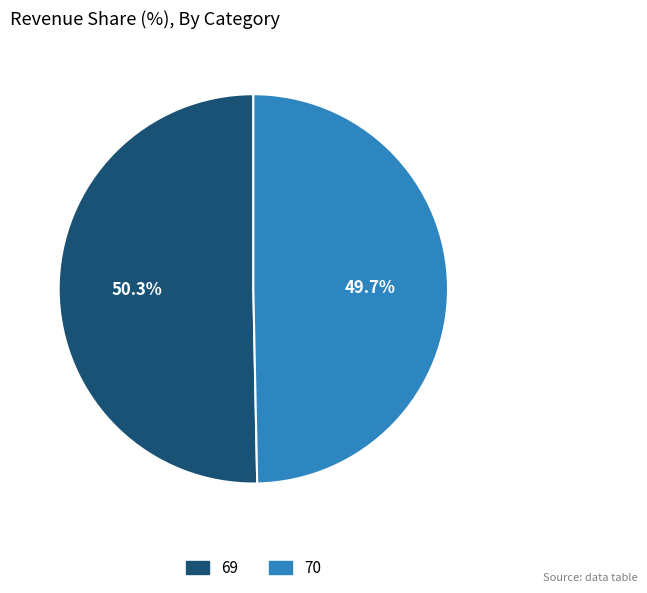

To the nearest percent, what is the average slice percentage?

50%